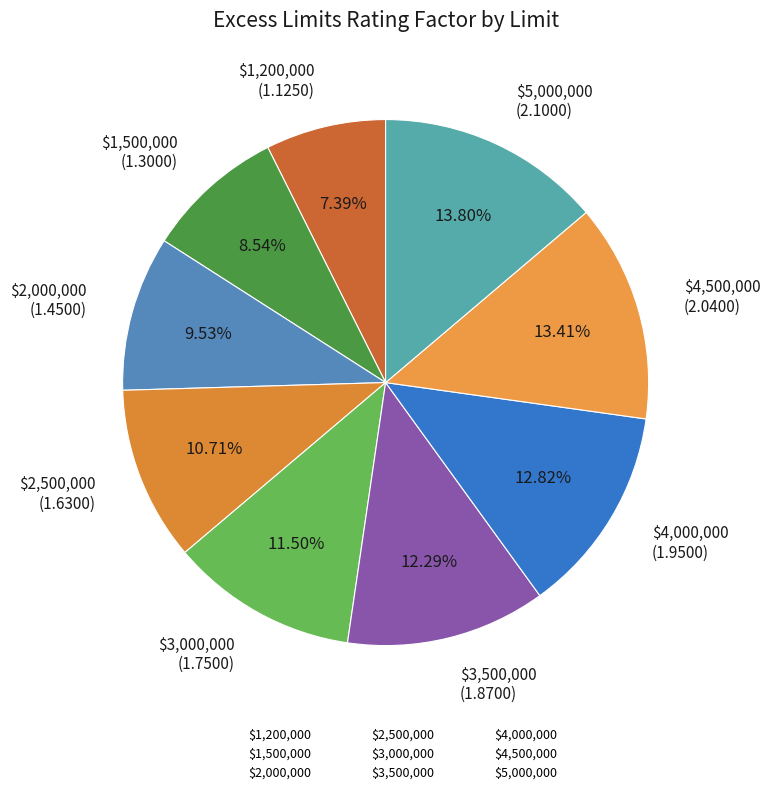

The $4,500,000 slice represents 19% of the pie. True or false?

False